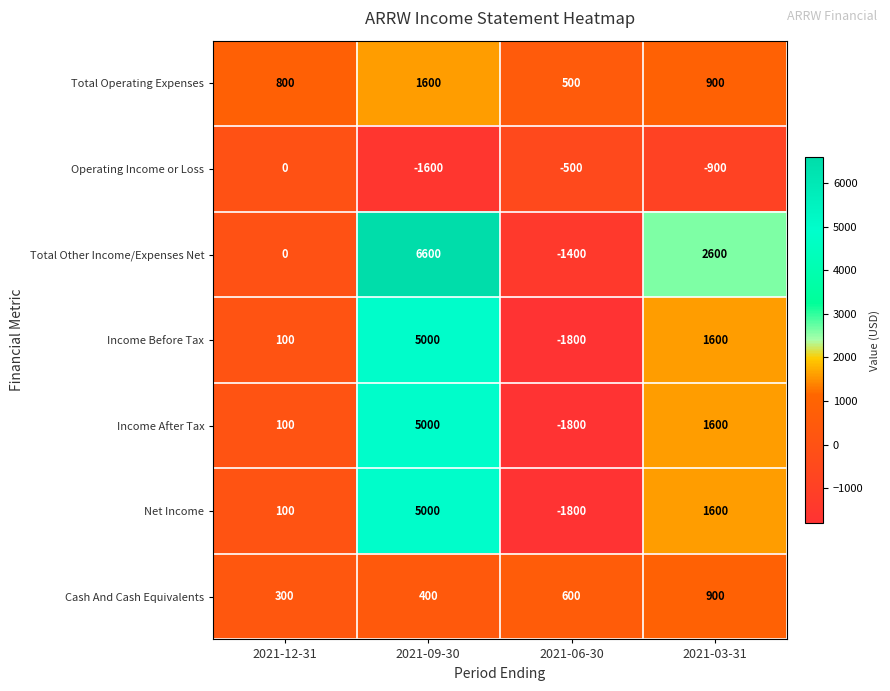

Reading left to right, transcribe all the data shown in this chart.

Total Operating Expenses: 2021-12-31=800	2021-09-30=1600	2021-06-30=500	2021-03-31=900
Operating Income or Loss: 2021-12-31=0	2021-09-30=-1600	2021-06-30=-500	2021-03-31=-900
Total Other Income/Expenses Net: 2021-12-31=0	2021-09-30=6600	2021-06-30=-1400	2021-03-31=2600
Income Before Tax: 2021-12-31=100	2021-09-30=5000	2021-06-30=-1800	2021-03-31=1600
Income After Tax: 2021-12-31=100	2021-09-30=5000	2021-06-30=-1800	2021-03-31=1600
Net Income: 2021-12-31=100	2021-09-30=5000	2021-06-30=-1800	2021-03-31=1600
Cash And Cash Equivalents: 2021-12-31=300	2021-09-30=400	2021-06-30=600	2021-03-31=900